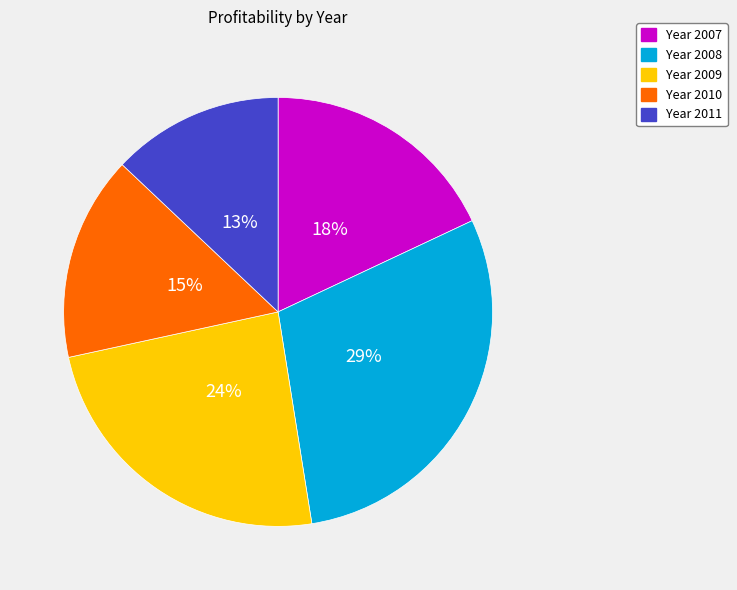

To the nearest percent, what is the average slice percentage?

20%